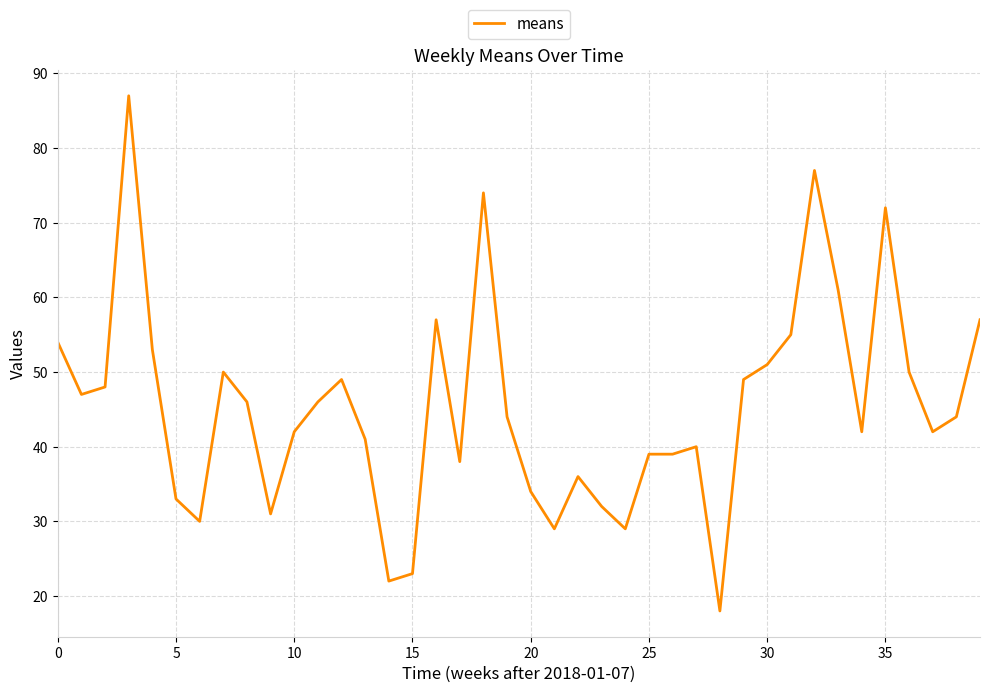

What is the greatest value displayed?

87